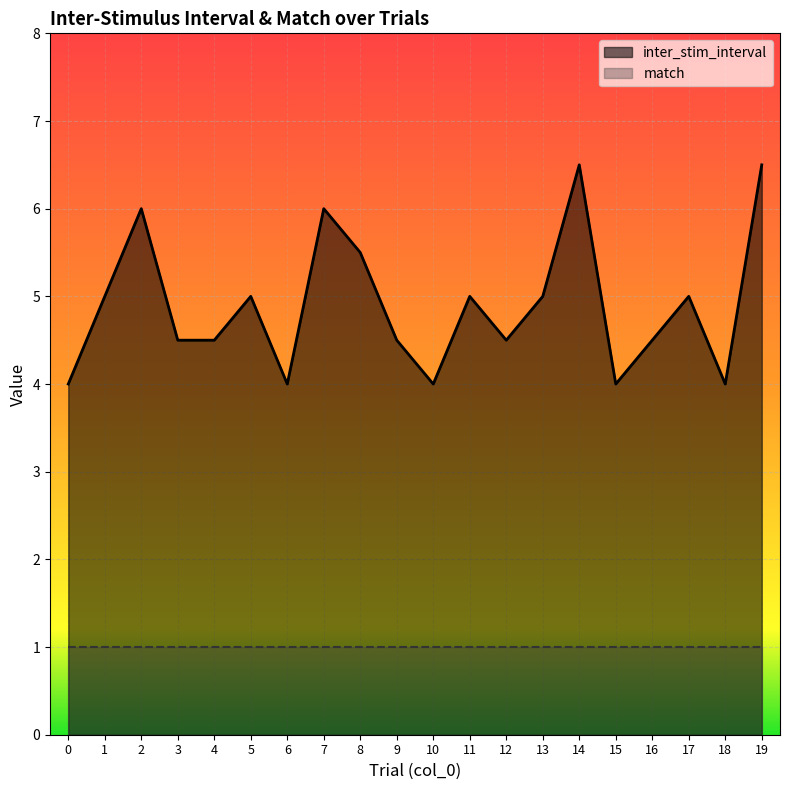

How many data points are less than 5?

10